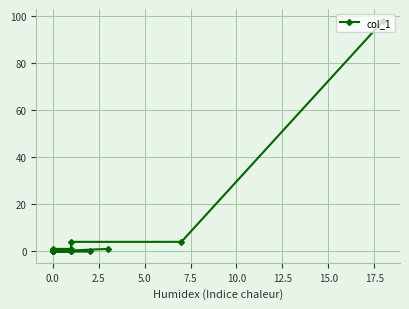

True or false: the data shows -60 at 0.0.

False